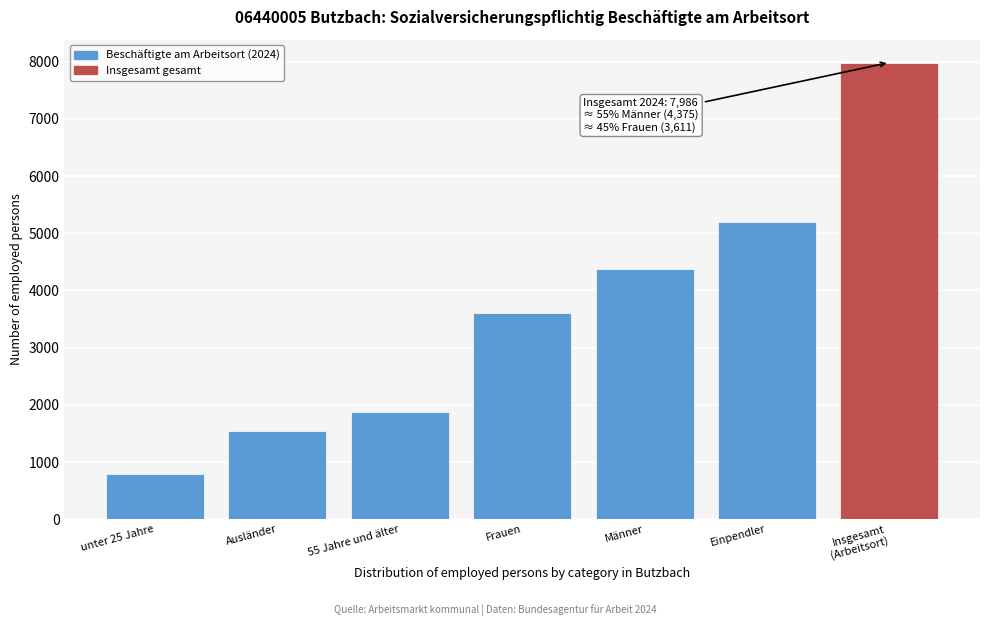

Reading left to right, what are all the values shown in this chart?

786	1535	1872	3611	4375	5193	7986